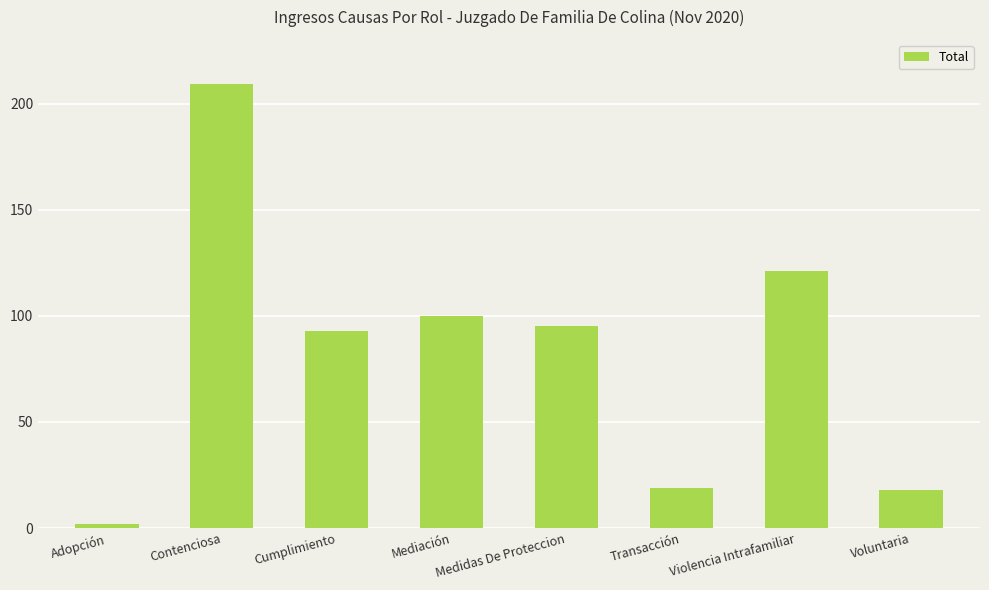

What is the value of the 4th bar from the left?

100